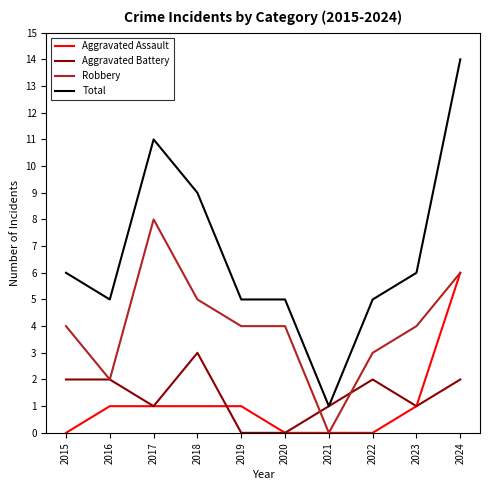

How many values in the Aggravated Battery series are below 2?

5